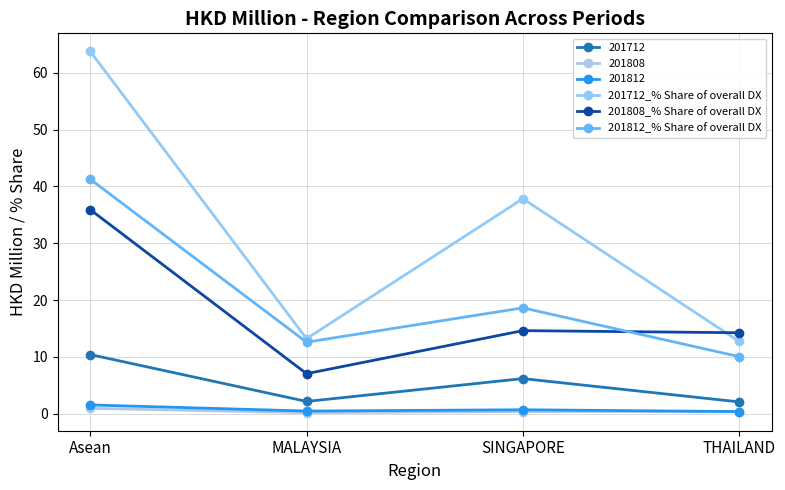

True or false: 201712_% Share of overall DX and 201812_% Share of overall DX cross at least once.

False